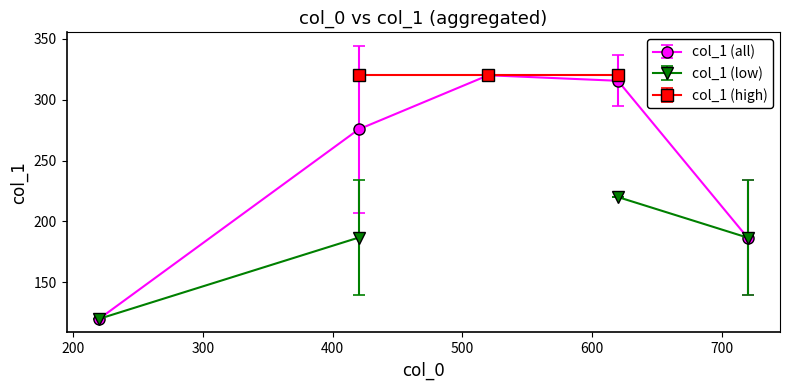

How many interior local peaks does the col_1 (all) series have?

1